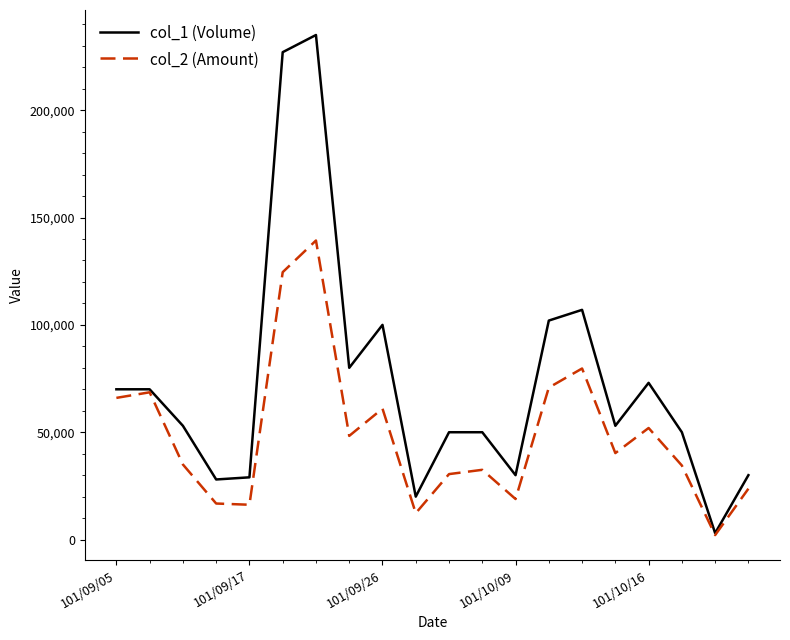

List the series in order of their overall mean, lowest first.

col_2 (Amount), col_1 (Volume)